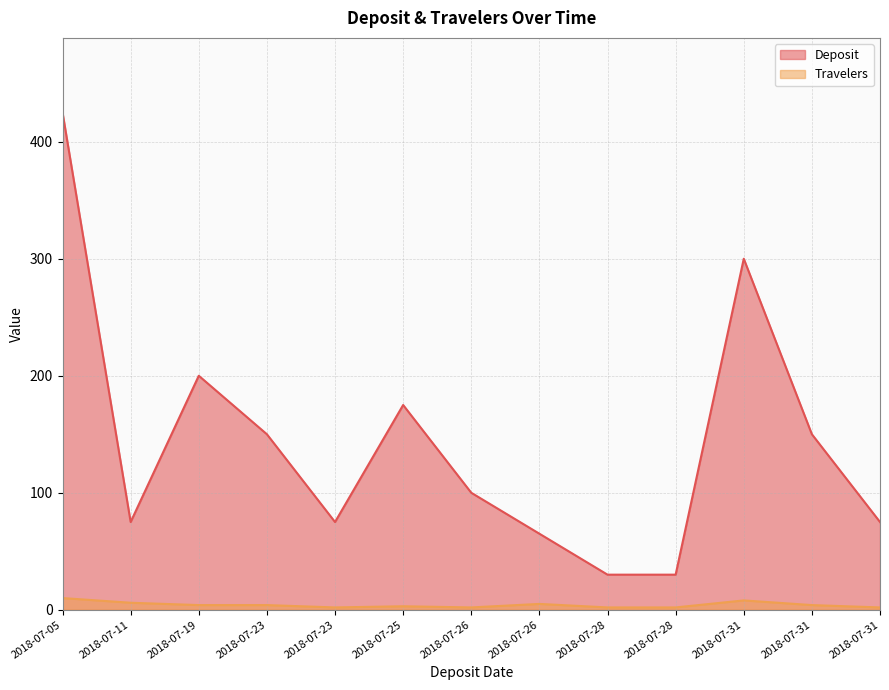

What are all the series names shown in the legend?

Deposit, Travelers